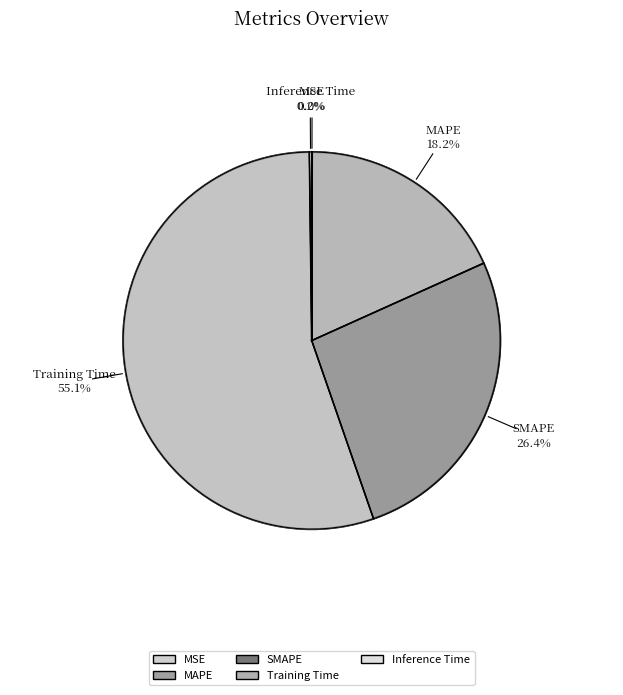

Is it true that MSE is 1% of the pie?

False